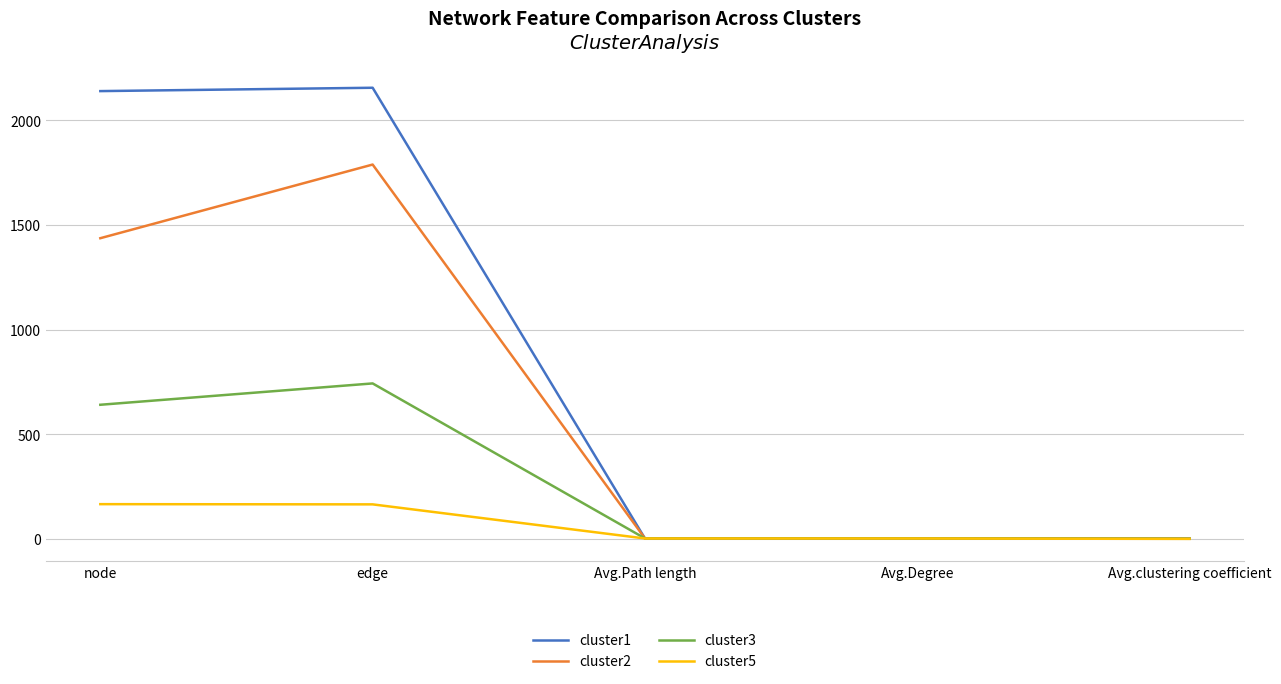

What is the highest value of the cluster2 series?

1789.0